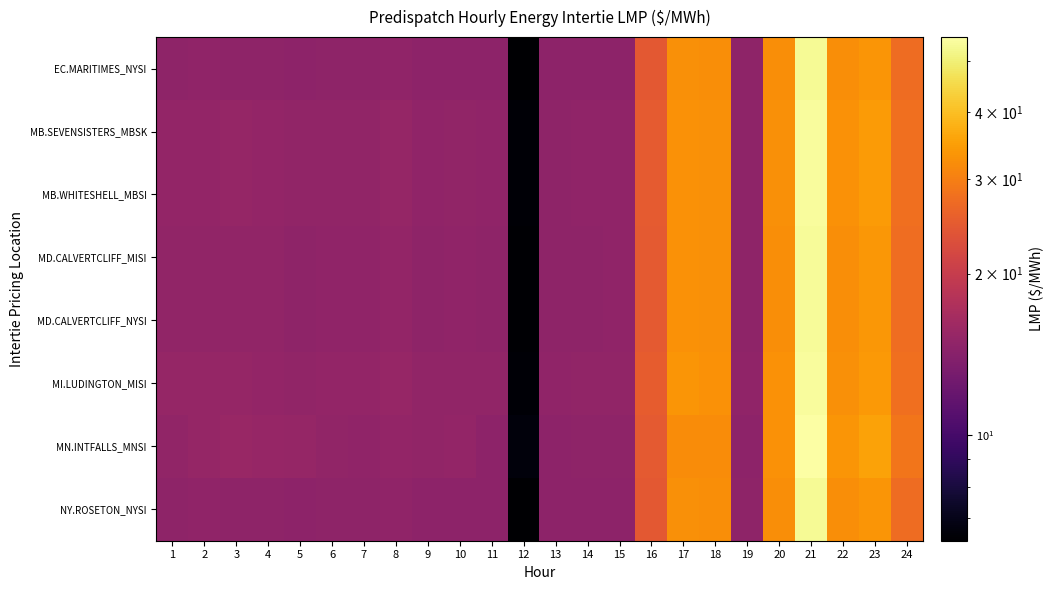

Reading right to left, extract all data points from this chart.

EC.MARITIMES_NYSI: 24=27.2	23=33.5	22=32.2	21=53.3	20=32.2	19=14.7	18=32.2	17=32.6	16=24.4	15=14.6	14=14.6	13=14.6	12=6.3	11=14.6	10=14.6	9=14.6	8=14.9	7=14.7	6=14.7	5=14.6	4=14.7	3=14.8	2=14.8	1=14.8
MB.SEVENSISTERS_MBSK: 24=27.9	23=34.2	22=32.8	21=54.1	20=32.6	19=14.8	18=32.5	17=33.0	16=24.8	15=14.8	14=14.8	13=14.8	12=6.5	11=14.8	10=14.9	9=14.9	8=15.2	7=15.0	6=15.0	5=14.9	4=15.1	3=15.2	2=15.1	1=15.0
MB.WHITESHELL_MBSI: 24=27.9	23=34.2	22=32.8	21=54.1	20=32.6	19=14.8	18=32.5	17=33.0	16=24.8	15=14.8	14=14.8	13=14.8	12=6.5	11=14.8	10=14.9	9=14.9	8=15.2	7=15.0	6=15.0	5=14.9	4=15.1	3=15.2	2=15.1	1=15.0
MD.CALVERTCLIFF_MISI: 24=27.5	23=33.7	22=32.4	21=53.6	20=32.4	19=14.8	18=32.5	17=32.9	16=24.7	15=14.8	14=14.8	13=14.7	12=6.4	11=14.8	10=14.8	9=14.8	8=15.1	7=14.9	6=14.9	5=14.8	4=14.9	3=15.0	2=15.0	1=14.9
MD.CALVERTCLIFF_NYSI: 24=27.5	23=33.7	22=32.4	21=53.6	20=32.4	19=14.8	18=32.5	17=32.9	16=24.7	15=14.8	14=14.8	13=14.7	12=6.4	11=14.8	10=14.8	9=14.8	8=15.1	7=14.9	6=14.9	5=14.8	4=14.9	3=15.0	2=15.0	1=14.9
MI.LUDINGTON_MISI: 24=27.8	23=34.0	22=32.7	21=53.9	20=32.8	19=14.9	18=32.9	17=33.4	16=25.0	15=14.9	14=14.9	13=14.8	12=6.5	11=14.9	10=15.0	9=14.9	8=15.3	7=15.1	6=15.1	5=15.0	4=15.1	3=15.2	2=15.2	1=15.2
MN.INTFALLS_MNSI: 24=28.7	23=35.5	22=33.6	21=55.3	20=32.9	19=14.6	18=32.0	17=32.1	16=24.7	15=14.7	14=14.8	13=14.7	12=6.6	11=14.6	10=15.1	9=15.0	8=15.1	7=14.8	6=14.9	5=15.2	4=15.4	3=15.4	2=15.2	1=14.9
NY.ROSETON_NYSI: 24=27.2	23=33.5	22=32.2	21=53.3	20=32.2	19=14.7	18=32.2	17=32.6	16=24.4	15=14.6	14=14.6	13=14.6	12=6.3	11=14.6	10=14.6	9=14.6	8=14.9	7=14.7	6=14.7	5=14.6	4=14.7	3=14.8	2=14.8	1=14.8